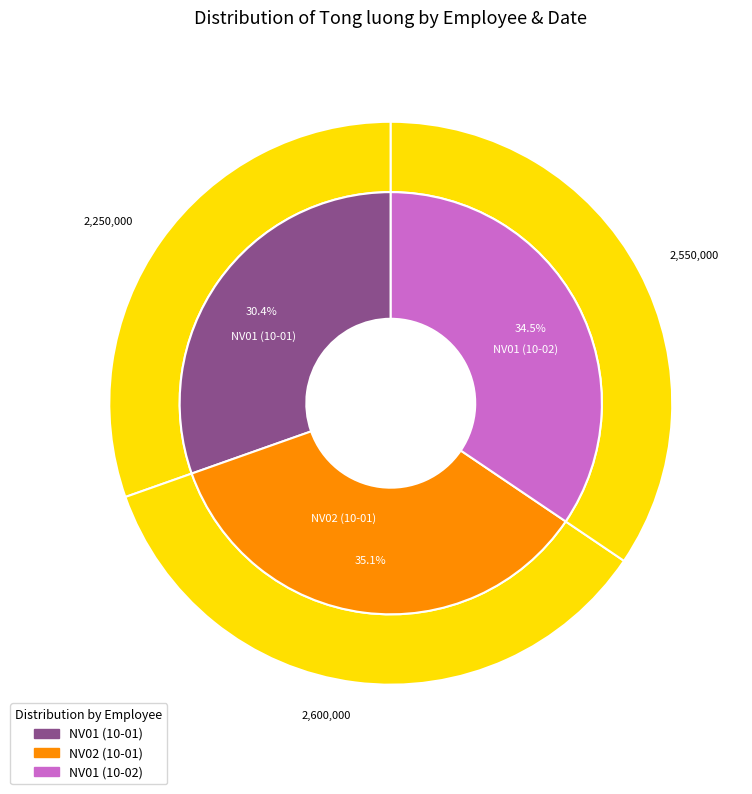

Is there a majority slice in this chart?

No